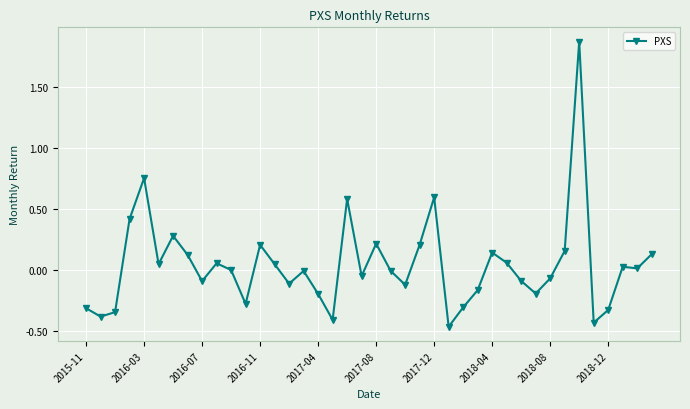

Count the number of categories in the chart.

40